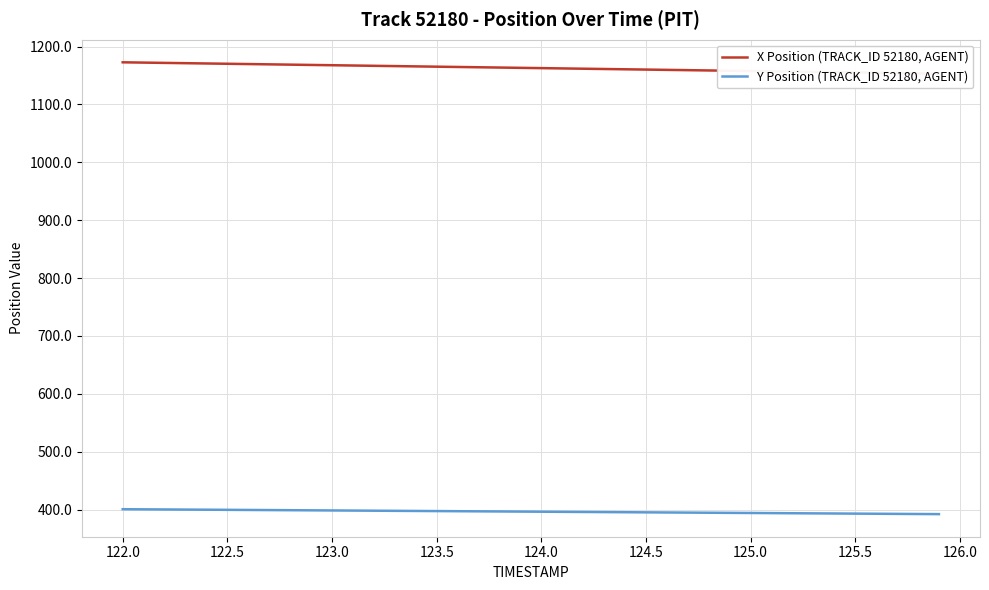

What is the lowest value of the Y Position (TRACK_ID 52180, AGENT) series?

392.1